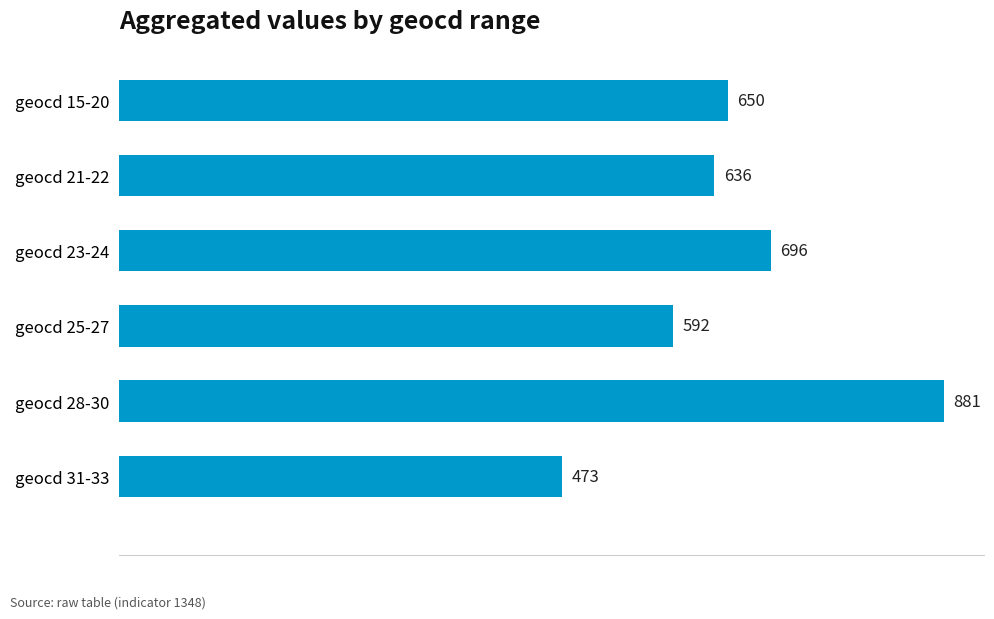

Reading top to bottom, transcribe all the data shown in this chart.

650	636	696	592	881	473